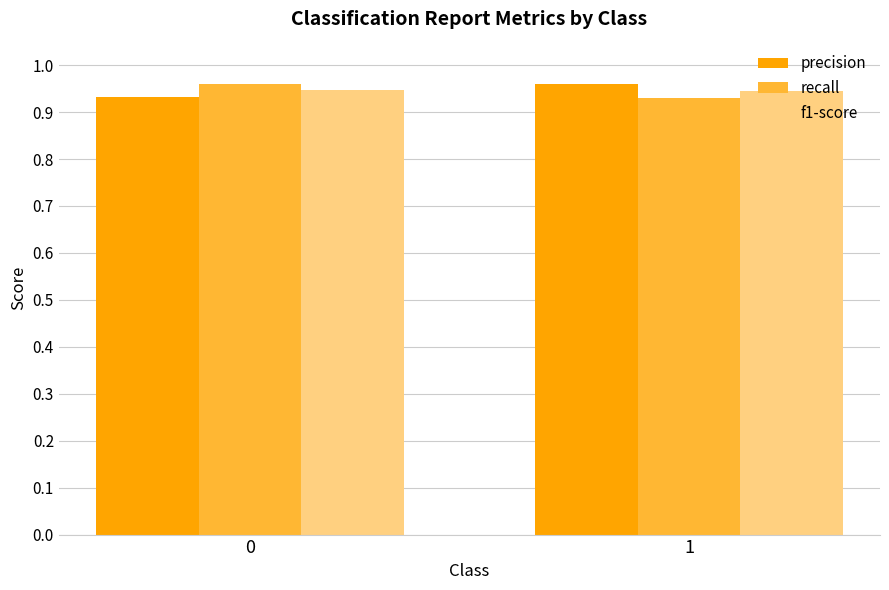

Is the value of recall at 1 greater than the value of precision at 1?

No